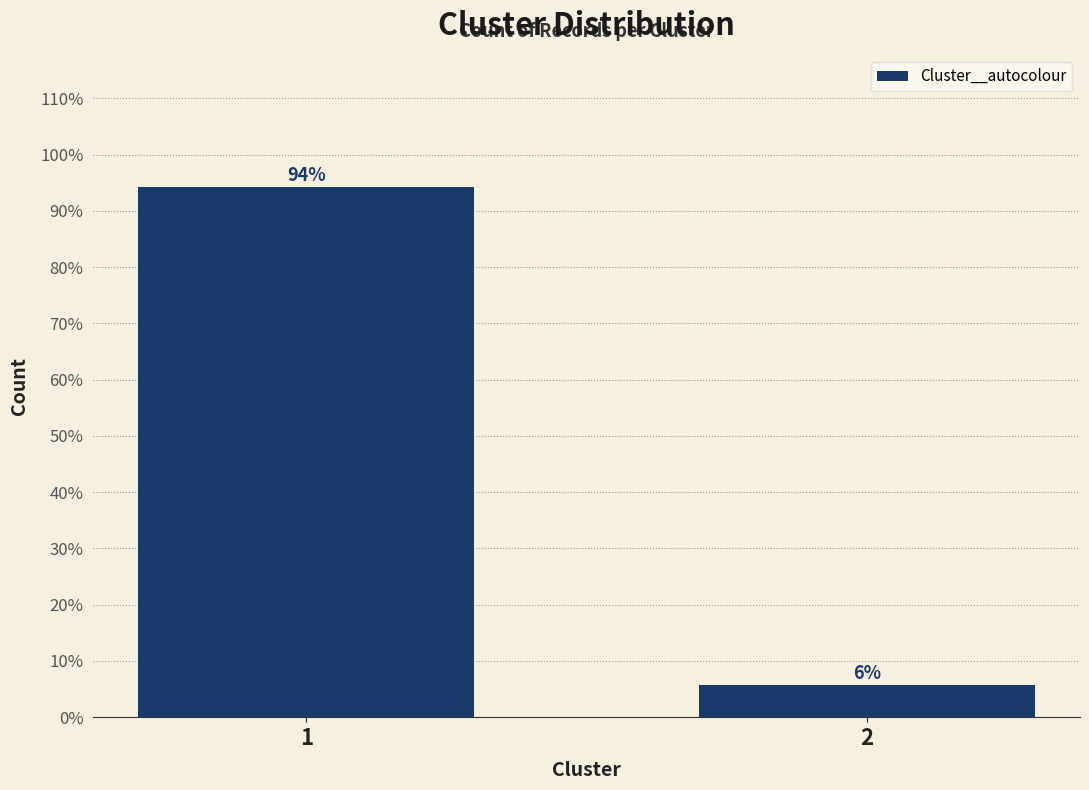

Is it true that the value at 1 is 153.8?

False